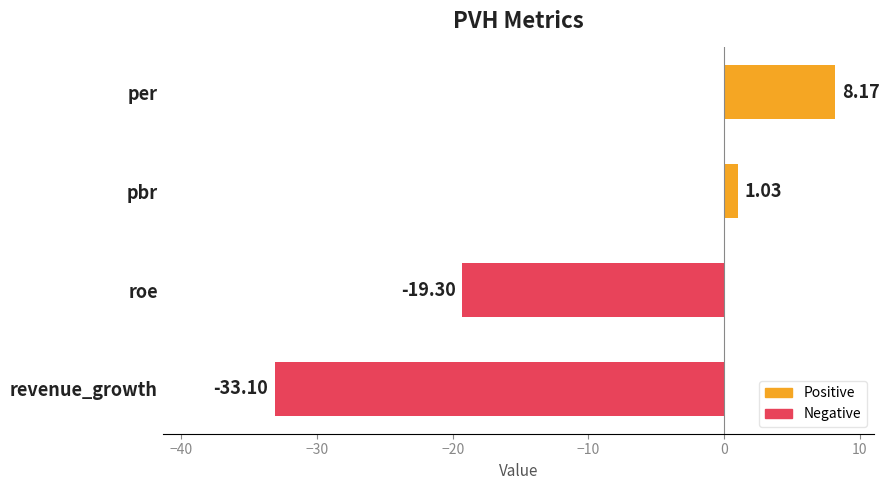

What is the difference between the second highest and minimum values?

34.1